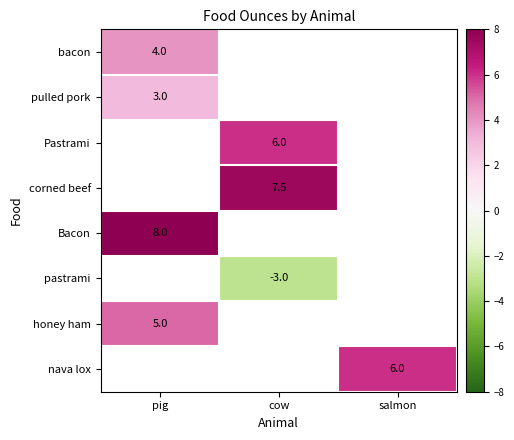

True or false: Pastrami has a value of 2.5 at cow.

False